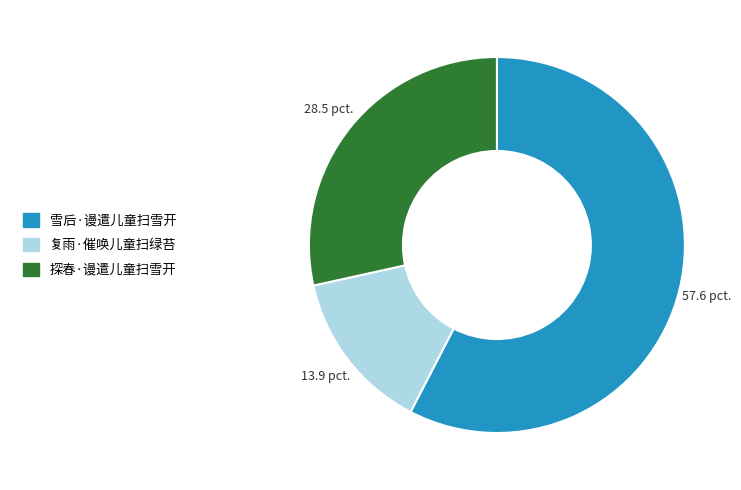

How many segments does this pie chart have?

3